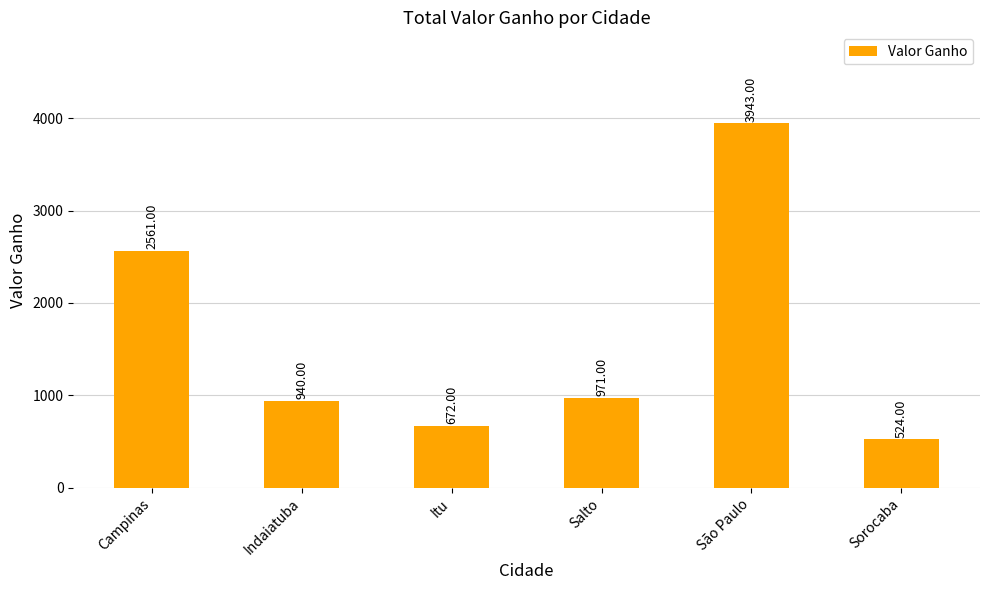

Are the bars horizontal?

No